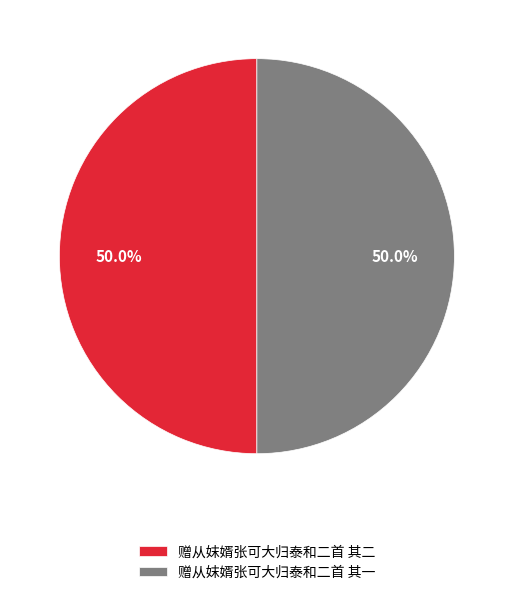

Do 赠从妺婿张可大归泰和二首 其二 and 赠从妺婿张可大归泰和二首 其一 together represent more than half of the pie?

Yes